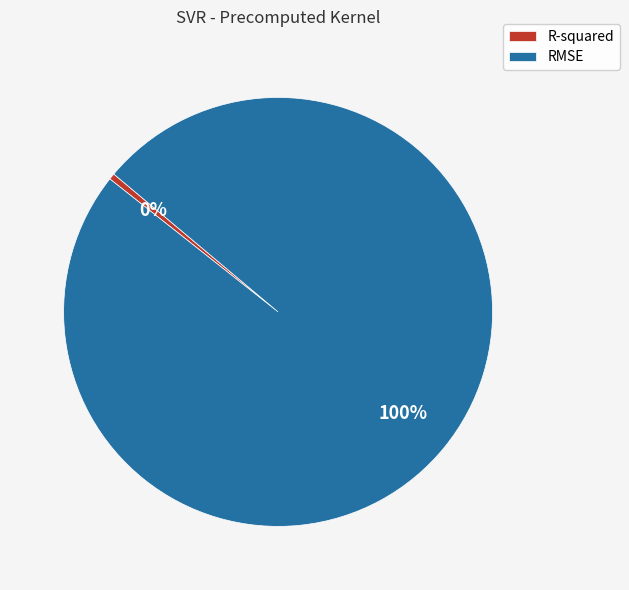

Which has a higher value, R-squared or RMSE?

RMSE